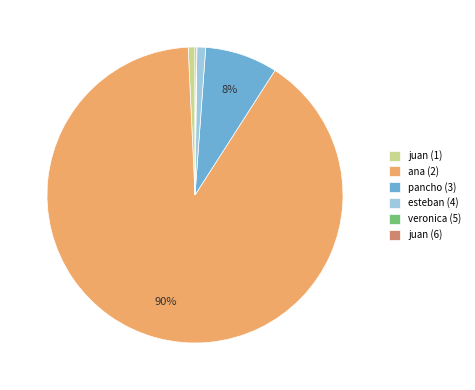

Combined, do juan (1) and pancho (3) account for over 50%?

No